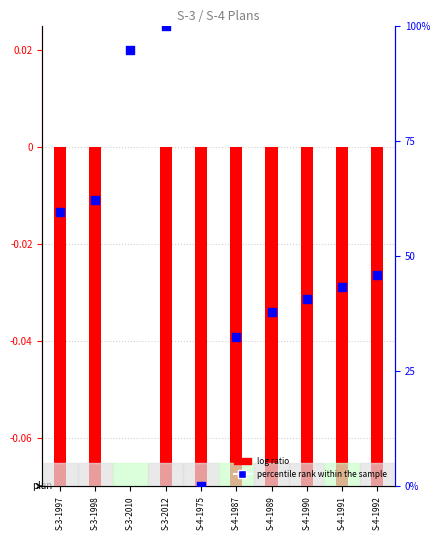

What is the ratio of the value at S-3-2010 to the value at S-3-1997?

1.6